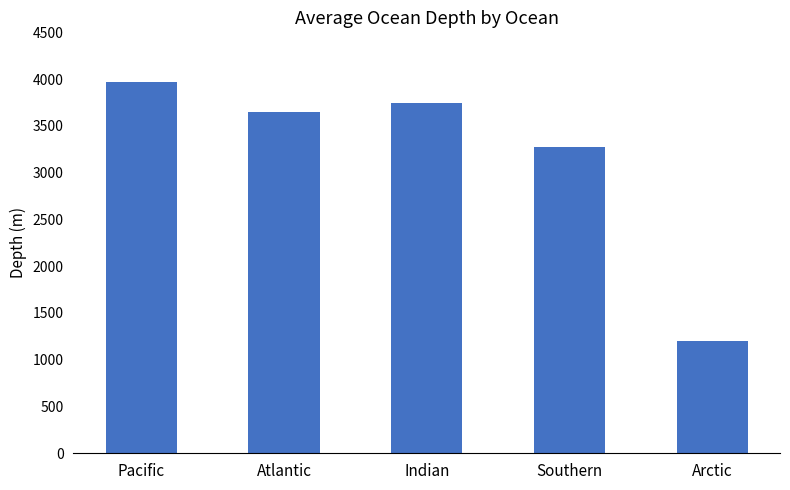

Approximately how many times larger is the value at Arctic compared to Southern?

0.4